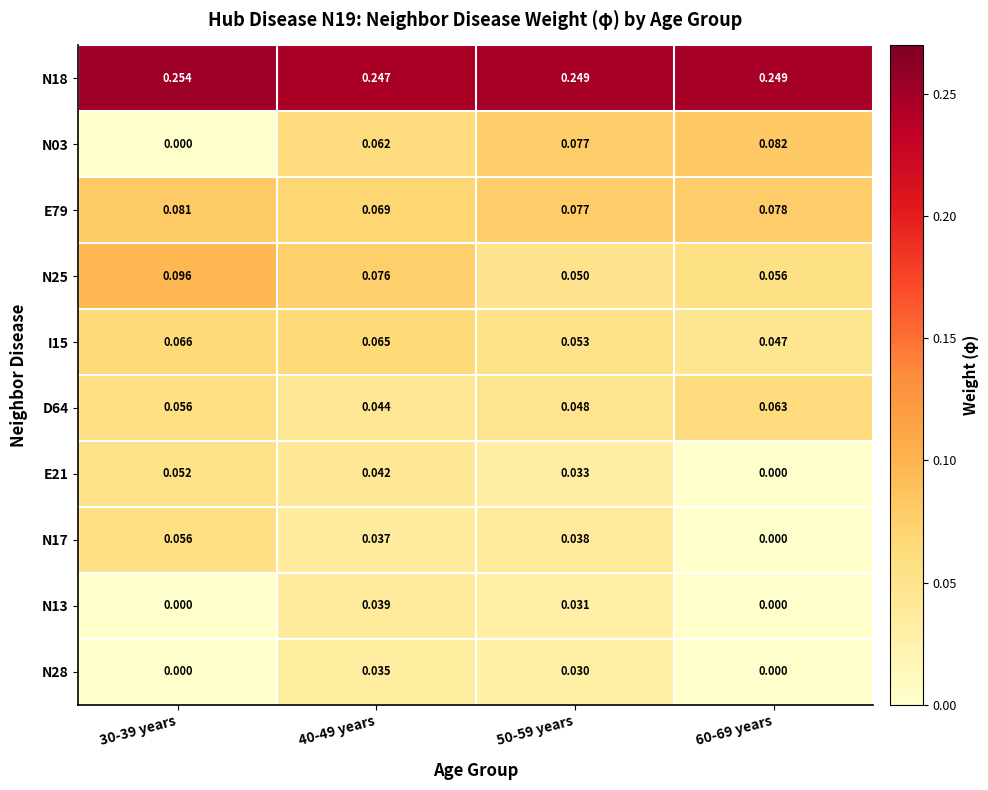

Which series has the largest range (max minus min)?

N03